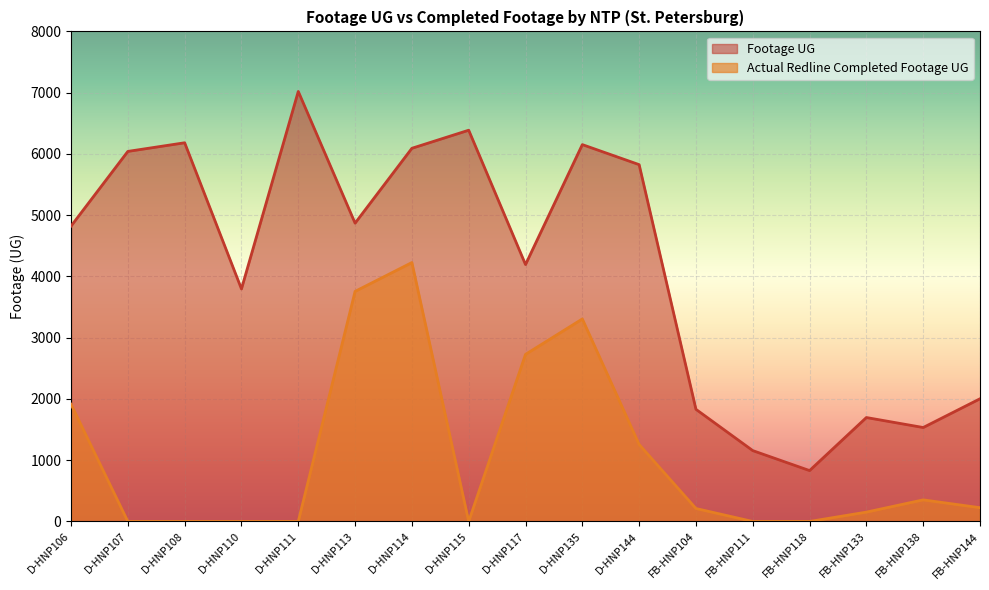

Between FB-HNP144 and FB-HNP104, which is larger?

FB-HNP144